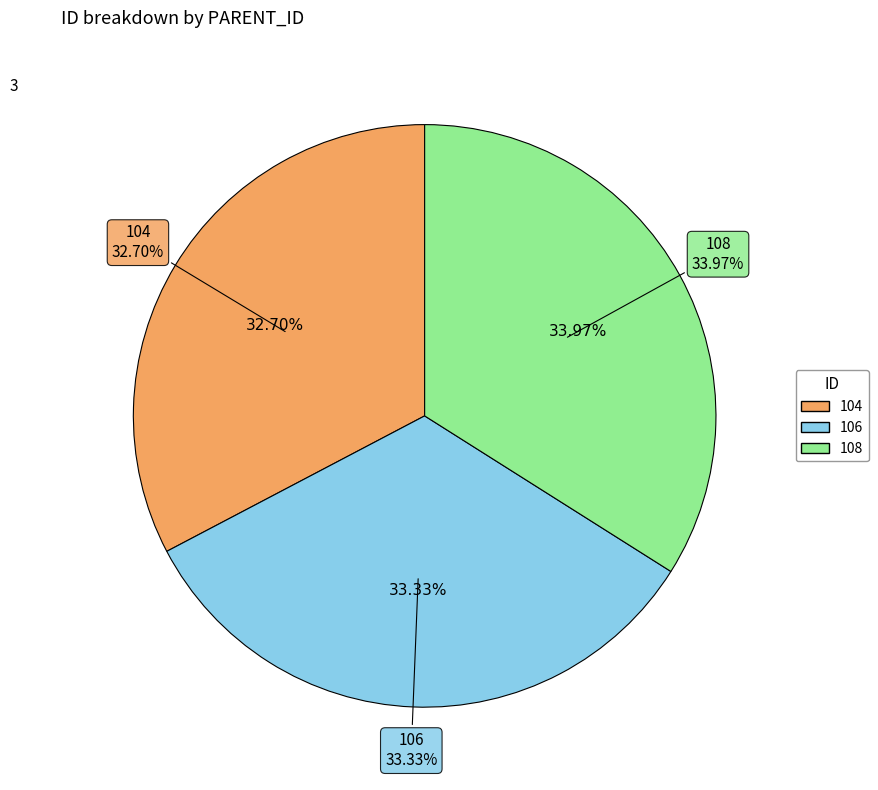

True or false: 104 accounts for 21% of the total.

False